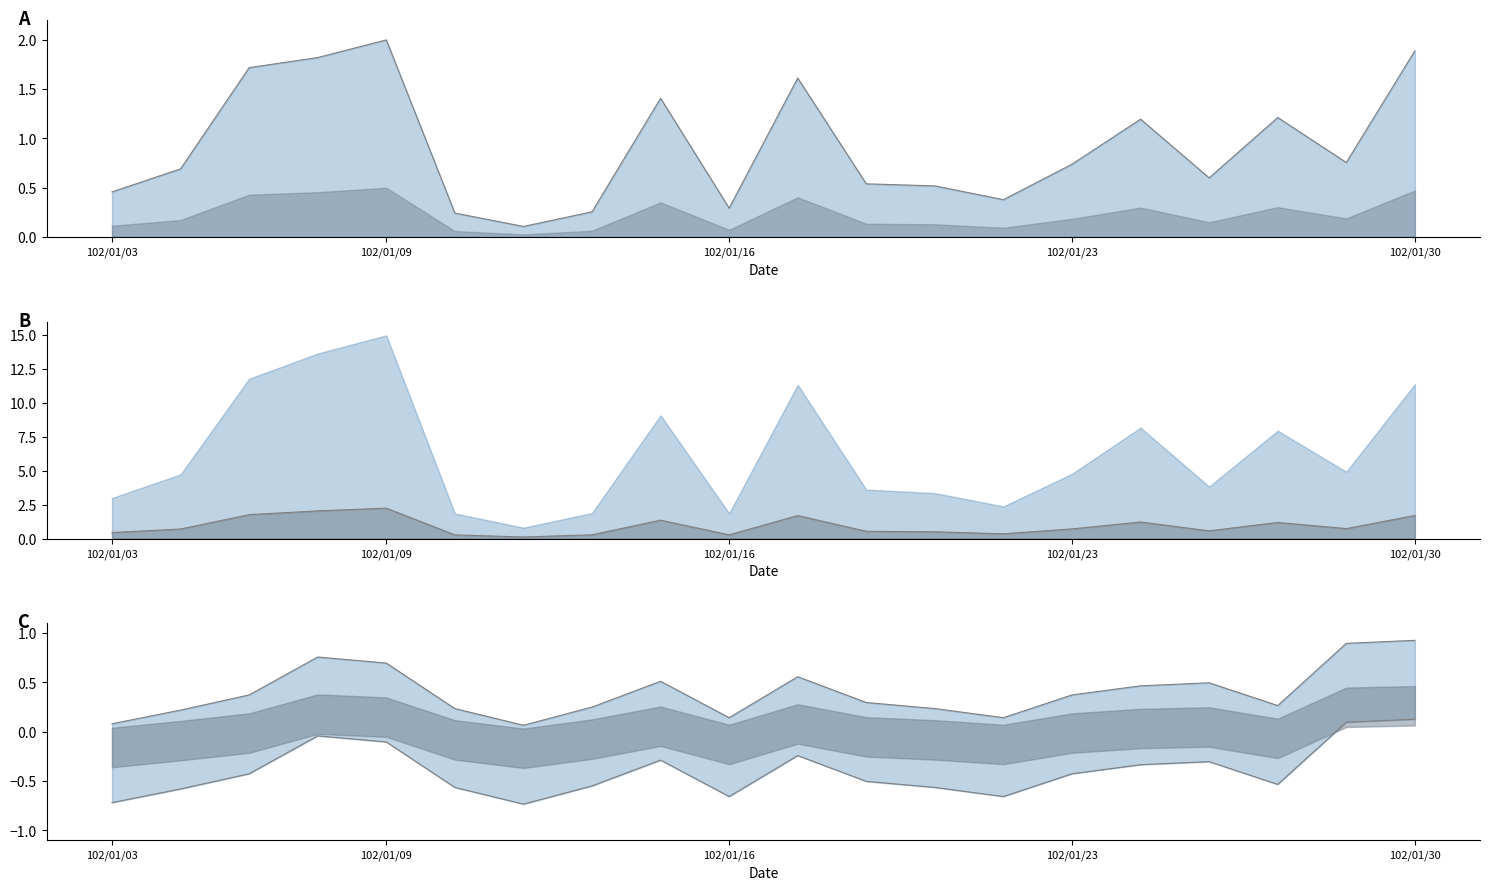

How many lines are shown in the chart?

3